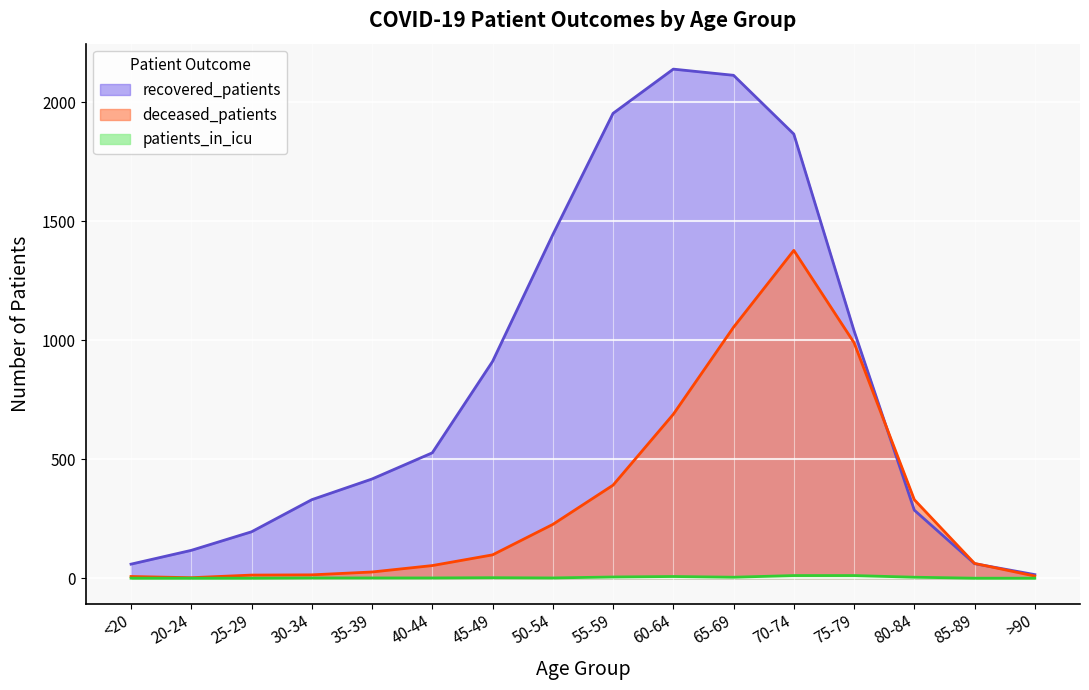

Reading right to left, extract all data points from this chart.

recovered_patients: >90=15	85-89=61	80-84=286	75-79=1040	70-74=1867	65-69=2114	60-64=2140	55-59=1954	50-54=1444	45-49=911	40-44=527	35-39=417	30-34=330	25-29=195	20-24=117	<20=59
deceased_patients: >90=9	85-89=62	80-84=330	75-79=990	70-74=1378	65-69=1055	60-64=689	55-59=391	50-54=226	45-49=98	40-44=53	35-39=26	30-34=14	25-29=13	20-24=2	<20=7
patients_in_icu: >90=0	85-89=0	80-84=4	75-79=11	70-74=11	65-69=4	60-64=7	55-59=5	50-54=1	45-49=2	40-44=1	35-39=1	30-34=1	25-29=0	20-24=0	<20=0